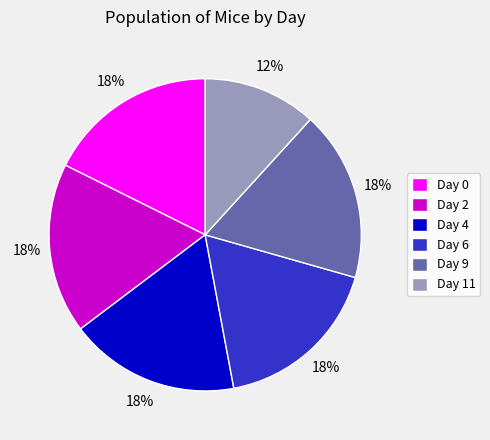

Which category has the smallest portion of the pie?

Day 11